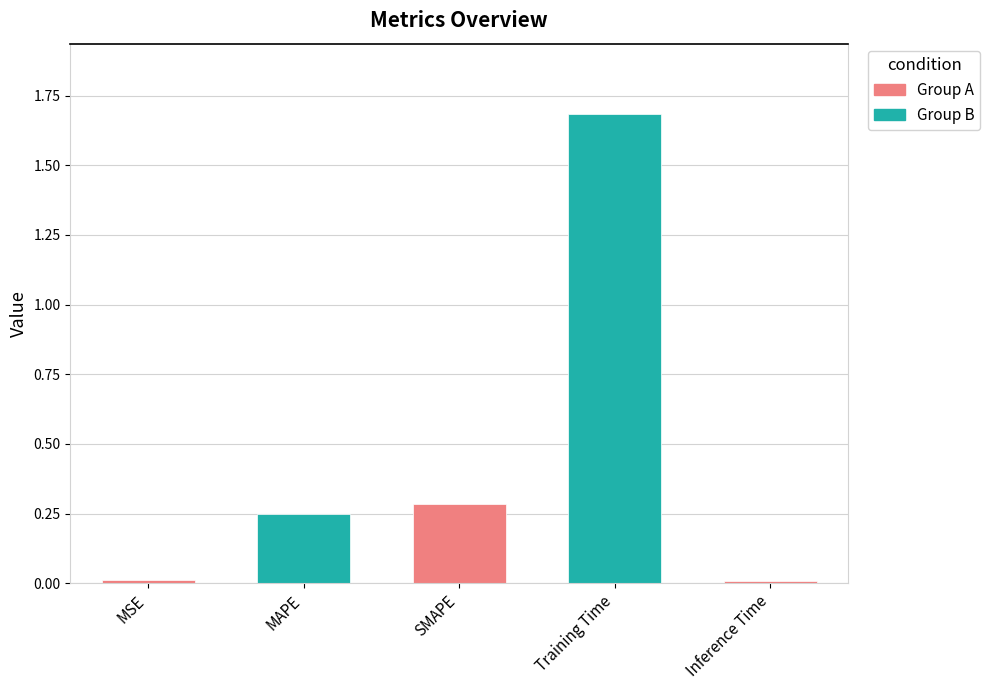

What is the approximate value at Training Time?

1.7